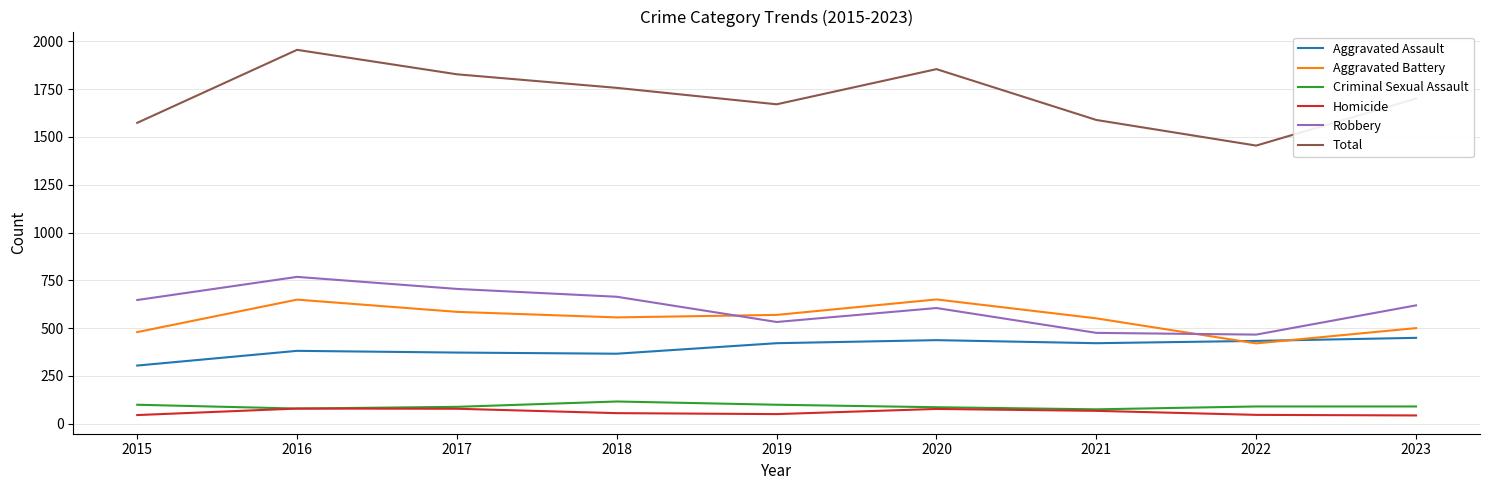

True or false: Robbery and Homicide intersect in this chart.

False